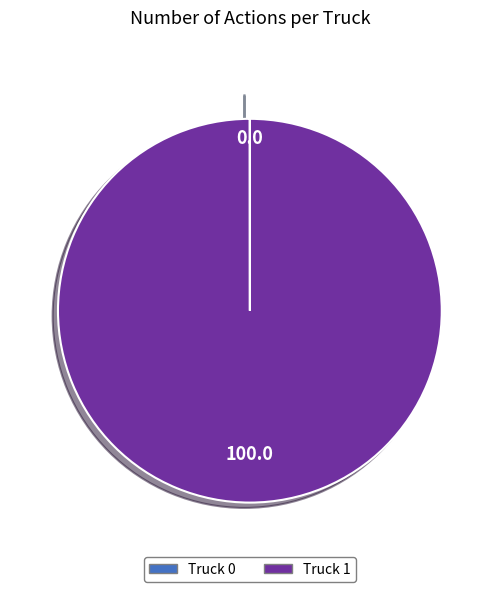

Is it true that Truck 1 is 100% of the pie?

True